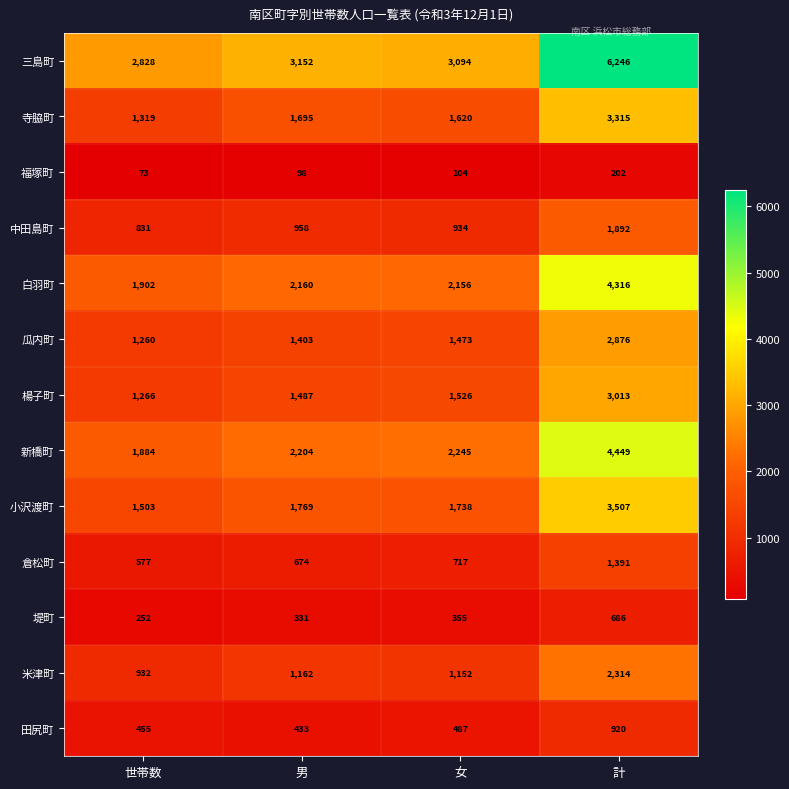

Which series has the largest total across all categories?

三島町